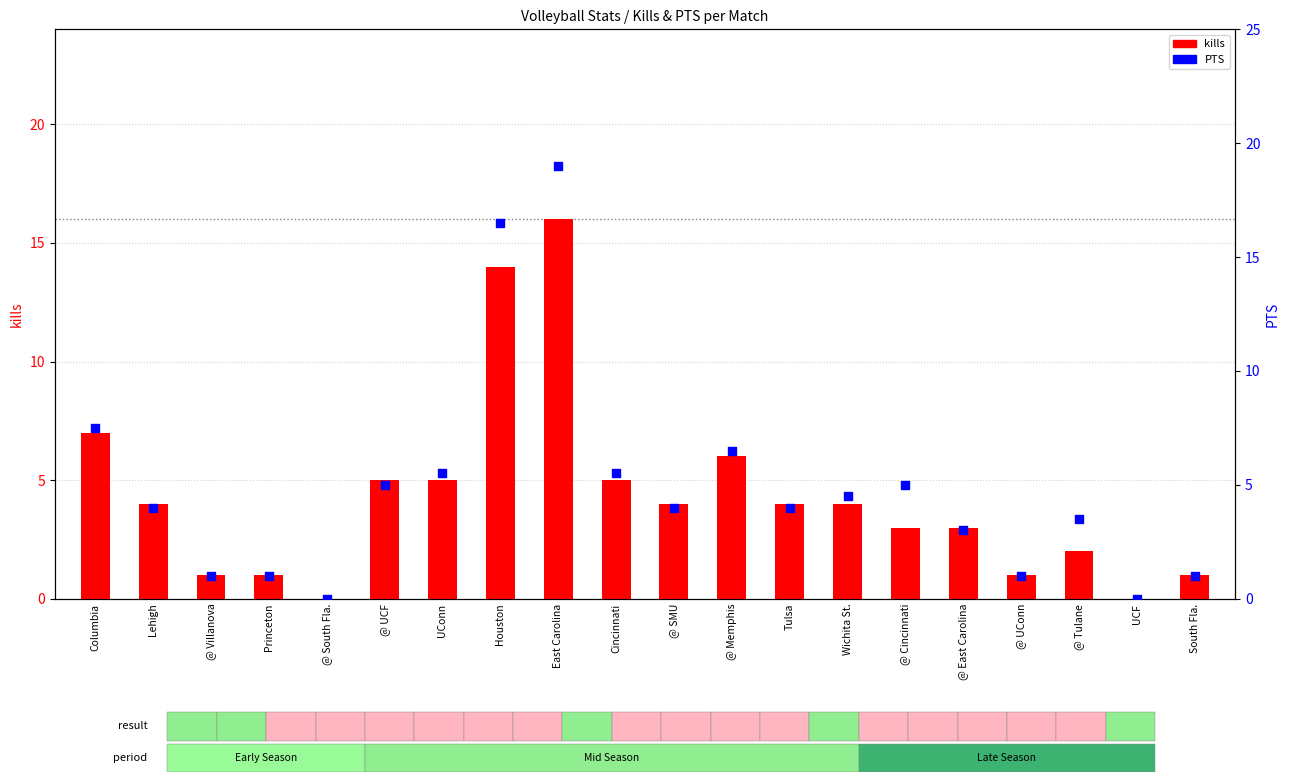

What is the total value across all series at @ UCF?

10.0